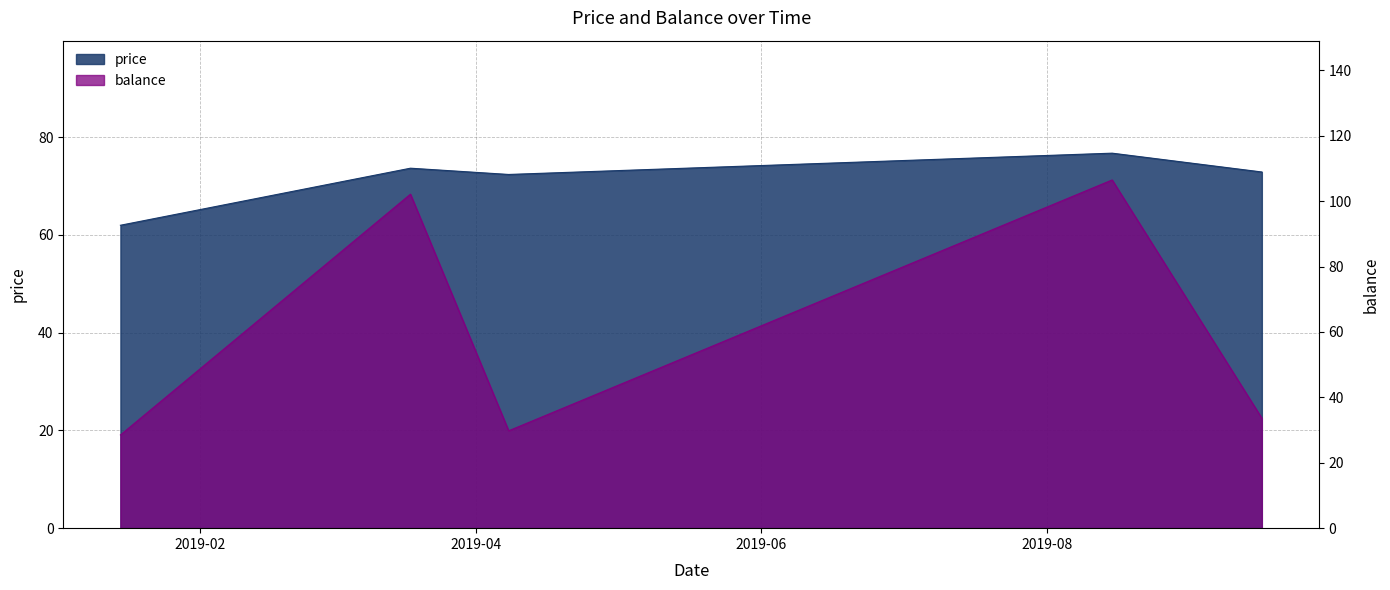

What is the approximate value of balance at 2019-09-16?

33.6